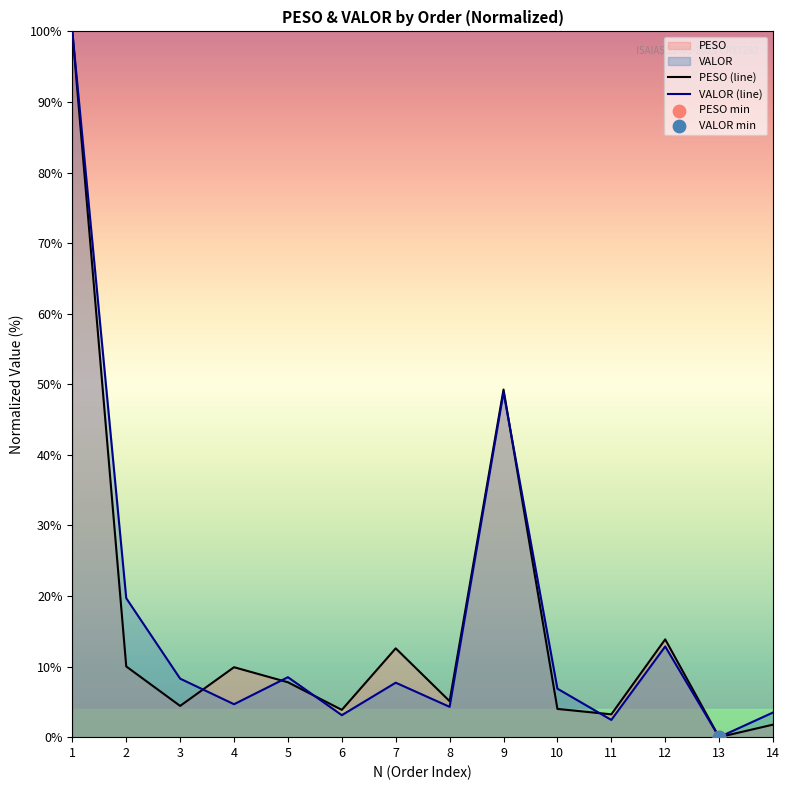

Which series contains the highest Y value?

PESO (line)